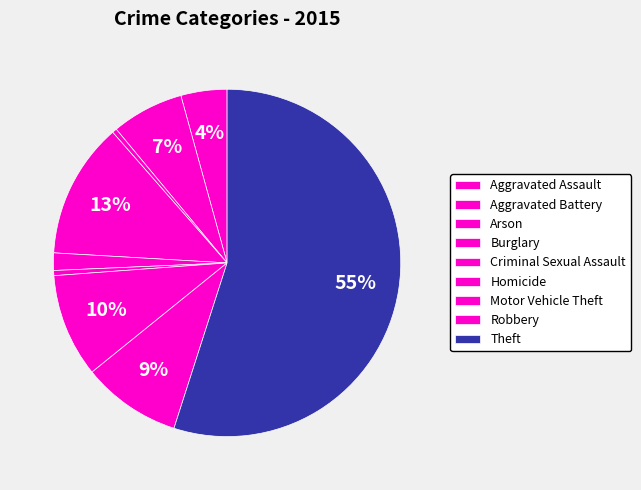

How many slices are in this pie chart?

9